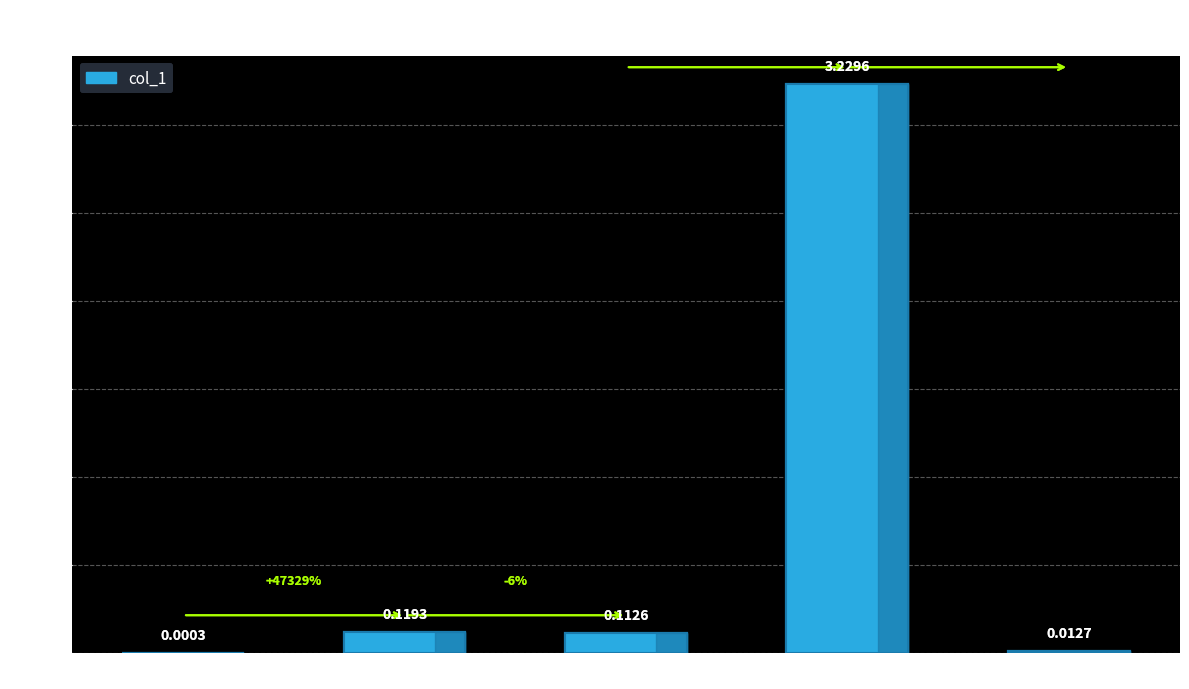

What is the sum of all values?

3.5